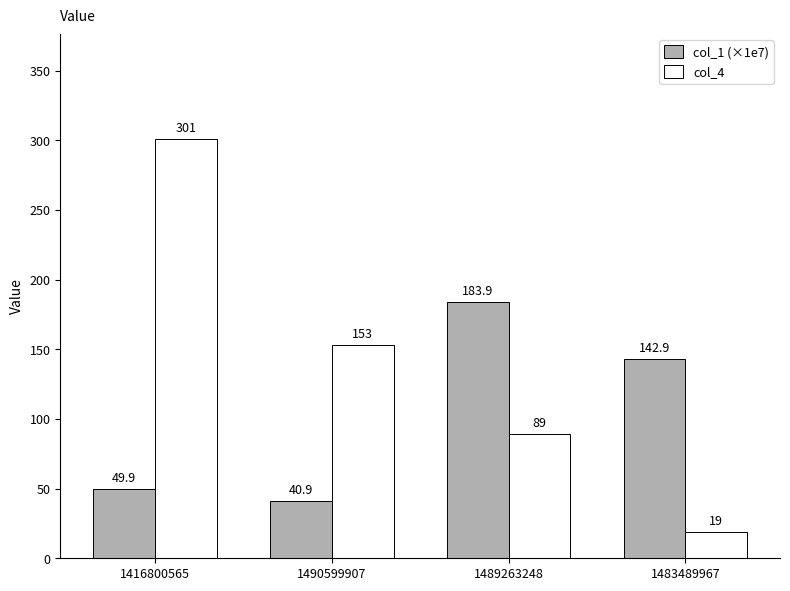

Which category has the highest value in the col_1 (×1e7) series?

1489263248